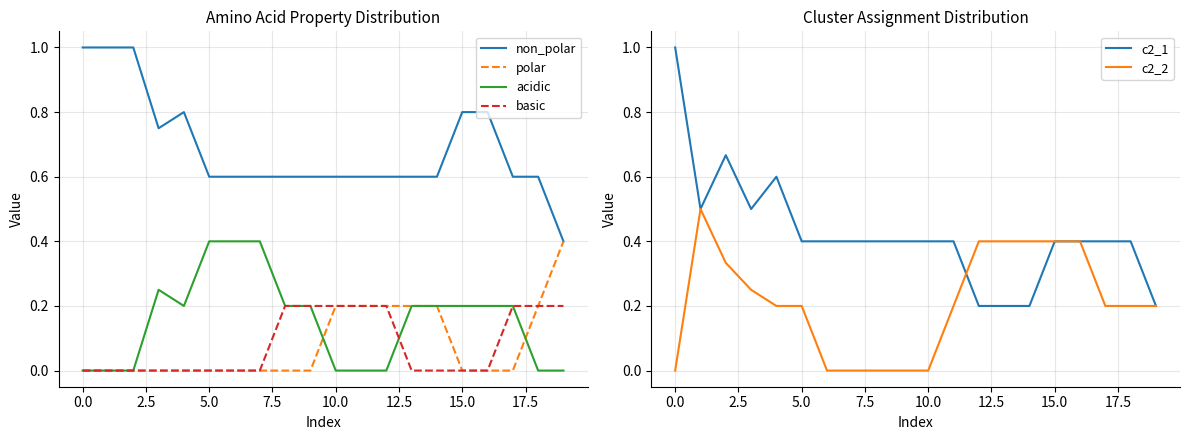

Reading left to right, list all the values displayed in this chart.

non_polar: 1.0	1.0	1.0	0.8	0.8	0.6	0.6	0.6	0.6	0.6	0.6	0.6	0.6	0.6	0.6	0.8	0.8	0.6	0.6	0.4
polar: 0.0	0.0	0.0	0.0	0.0	0.0	0.0	0.0	0.0	0.0	0.2	0.2	0.2	0.2	0.2	0.0	0.0	0.0	0.2	0.4
acidic: 0.0	0.0	0.0	0.2	0.2	0.4	0.4	0.4	0.2	0.2	0.0	0.0	0.0	0.2	0.2	0.2	0.2	0.2	0.0	0.0
basic: 0.0	0.0	0.0	0.0	0.0	0.0	0.0	0.0	0.2	0.2	0.2	0.2	0.2	0.0	0.0	0.0	0.0	0.2	0.2	0.2
c2_1: 1.0	0.5	0.7	0.5	0.6	0.4	0.4	0.4	0.4	0.4	0.4	0.4	0.2	0.2	0.2	0.4	0.4	0.4	0.4	0.2
c2_2: 0.0	0.5	0.3	0.2	0.2	0.2	0.0	0.0	0.0	0.0	0.0	0.2	0.4	0.4	0.4	0.4	0.4	0.2	0.2	0.2